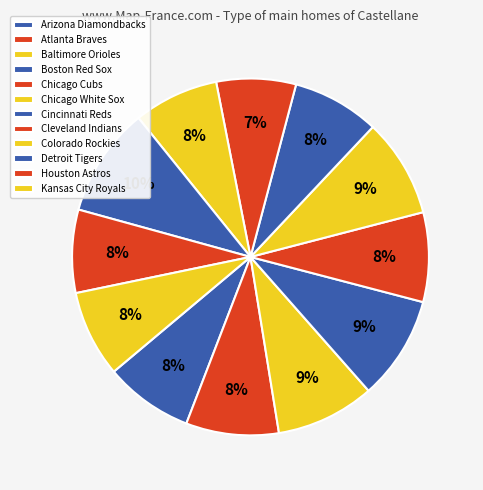

To the nearest percent, what is the combined percentage of Chicago White Sox and Detroit Tigers?

19%